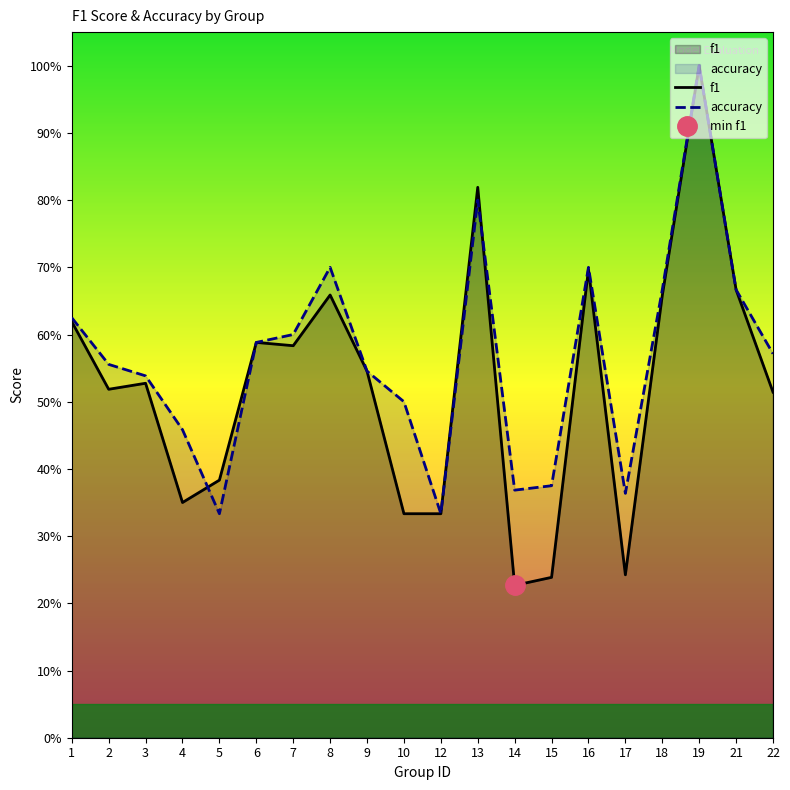

Where do f1 and accuracy first cross each other?

4 and 5